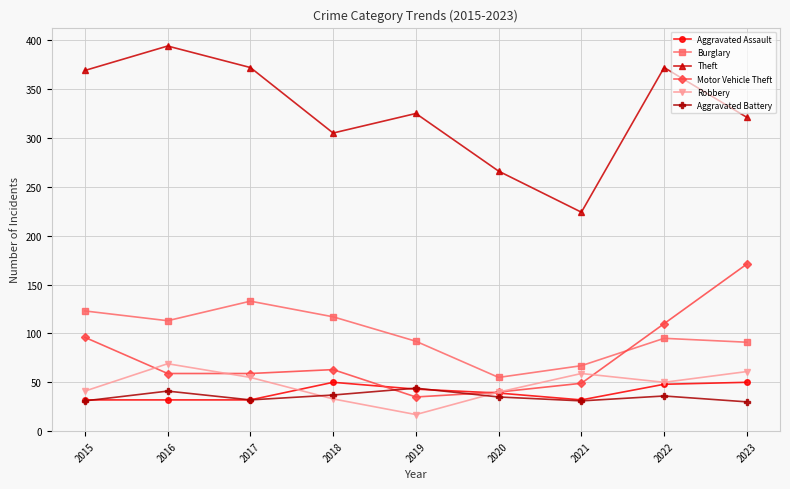

Where is the first local minimum for Burglary?

2016